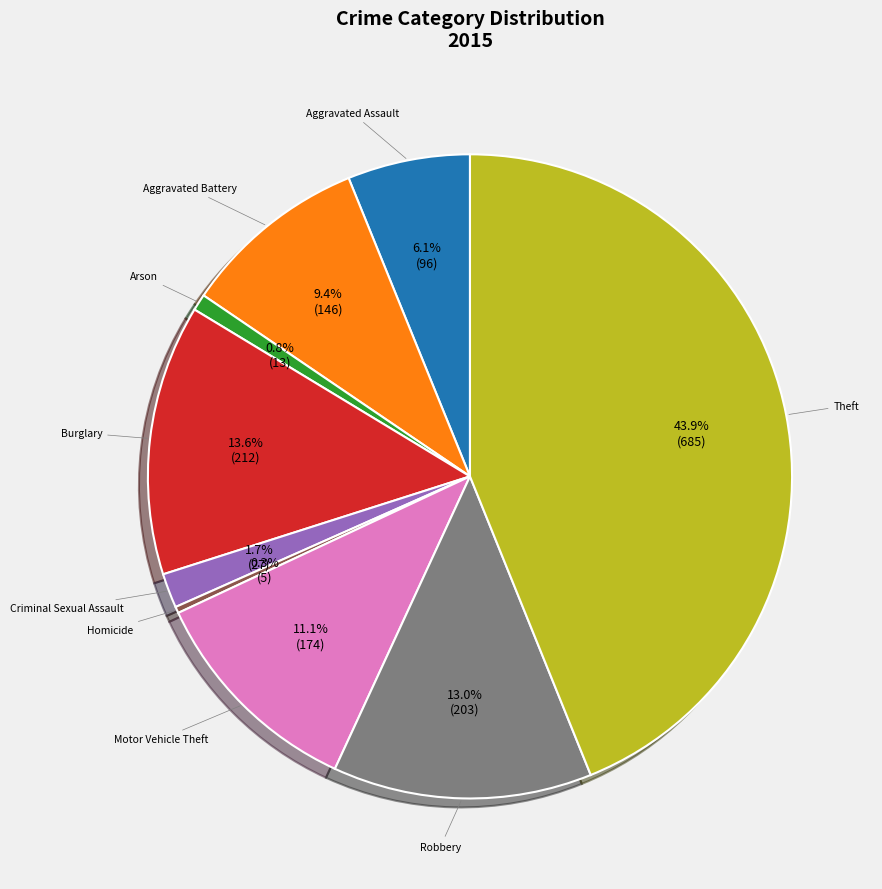

Does any single category account for the majority?

No